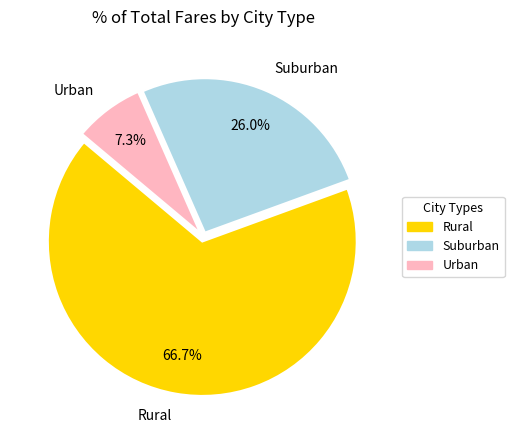

Which slice represents more than half of the pie?

Rural